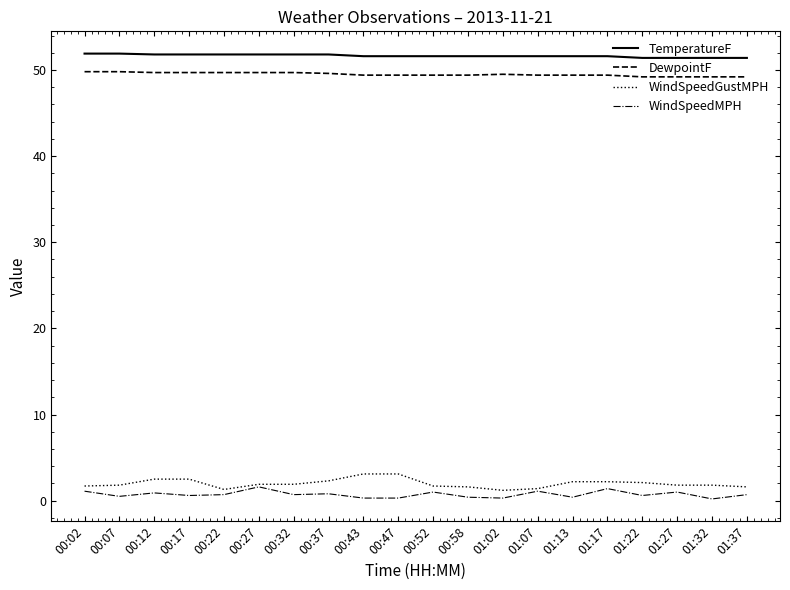

True or false: TemperatureF has a value of 87.4 at 01:02.

False